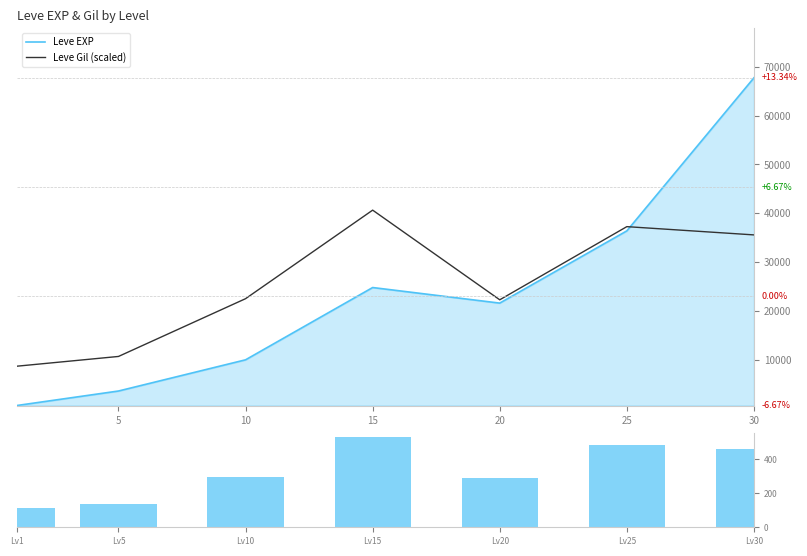

Does the chart contain stacked bars?

No